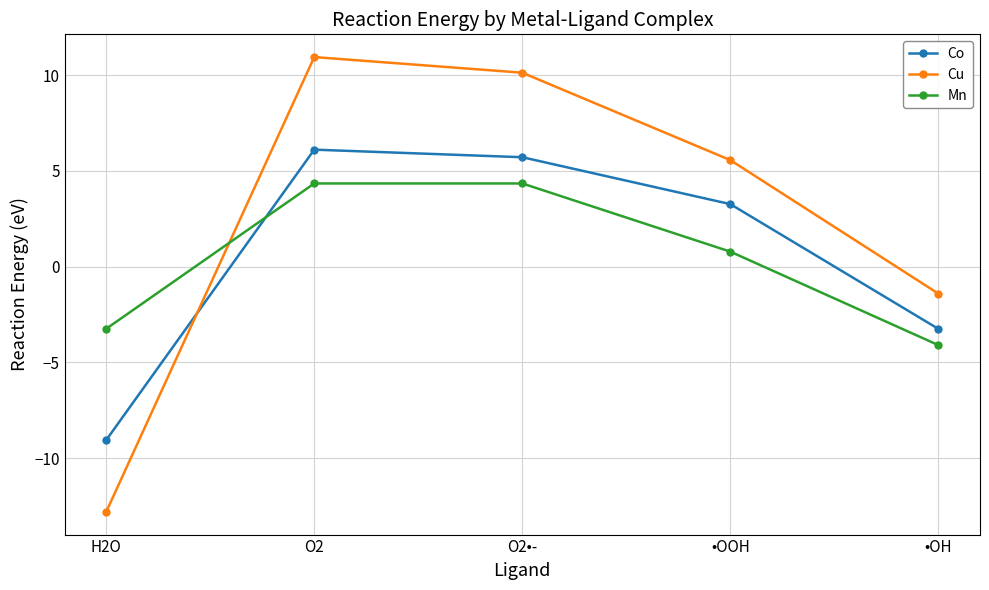

How many values in the Cu series exceed 5?

3